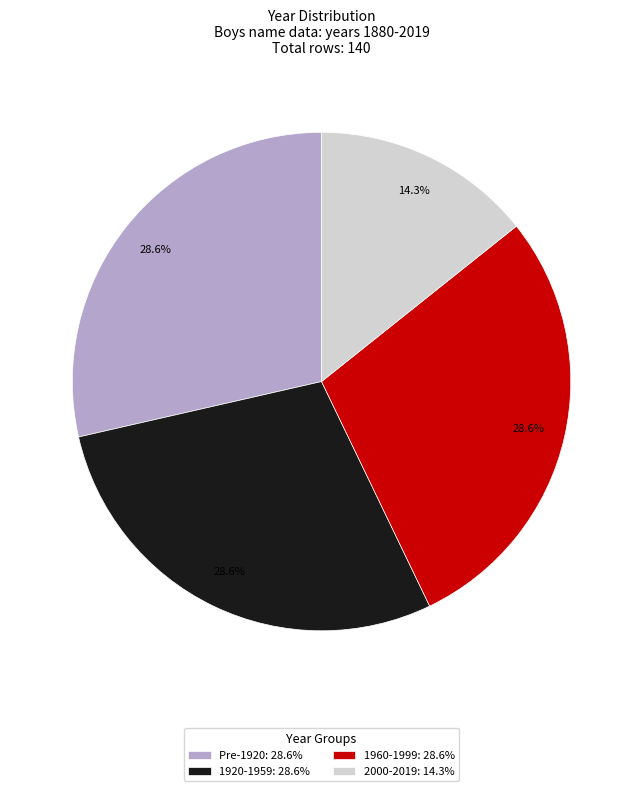

Does 1960-1999: 28.6% represent more than half of the total?

No